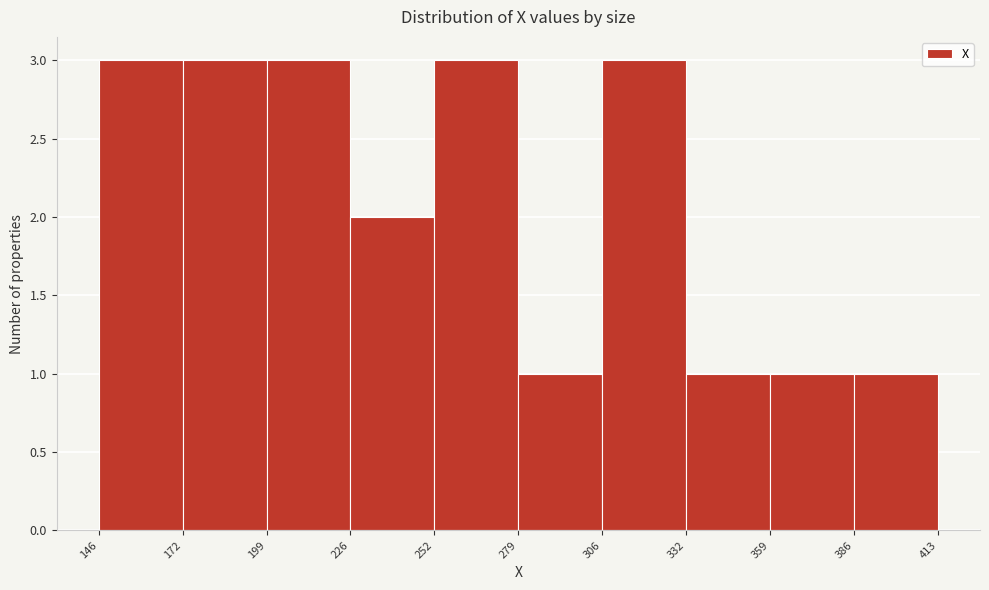

Reading left to right, transcribe this chart: for each bar, give the range it covers on the x-axis and its height. The values are not printed on the chart, so give them approximately, as read against the axis.

146 to 172: 3
172 to 199: 3
199 to 226: 3
226 to 252: 2
252 to 279: 3
279 to 306: 1
306 to 332: 3
332 to 359: 1
359 to 386: 1
386 to 413: 1